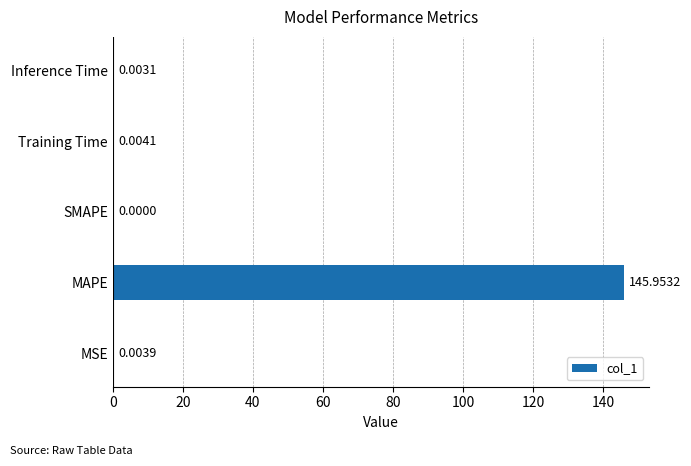

What is the sum of all values?

146.0